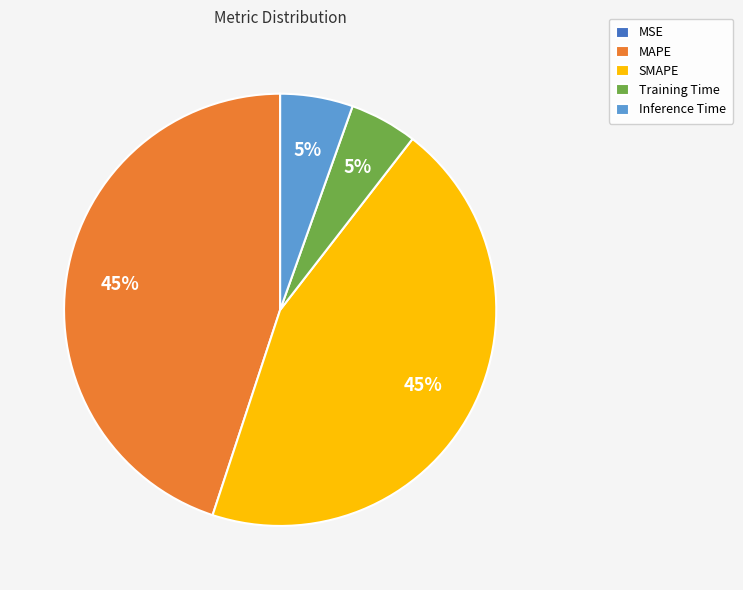

To the nearest percent, what is the difference between the largest and smallest slice percentages?

45%